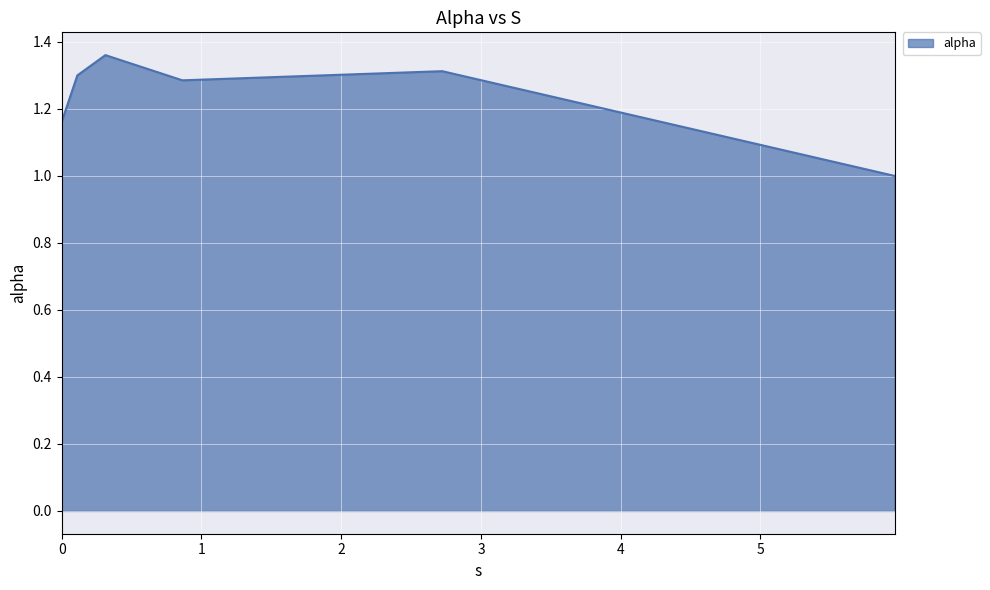

What is the smallest value displayed?

1.0